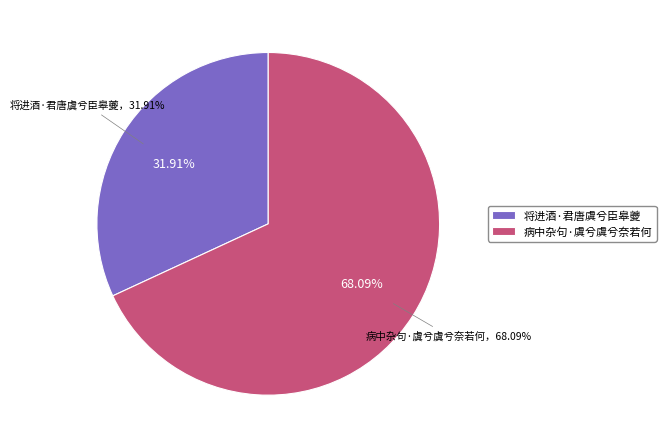

Rank the categories by value from lowest to highest.

将进酒·君唐虞兮臣皋夔, 病中杂句·虞兮虞兮奈若何